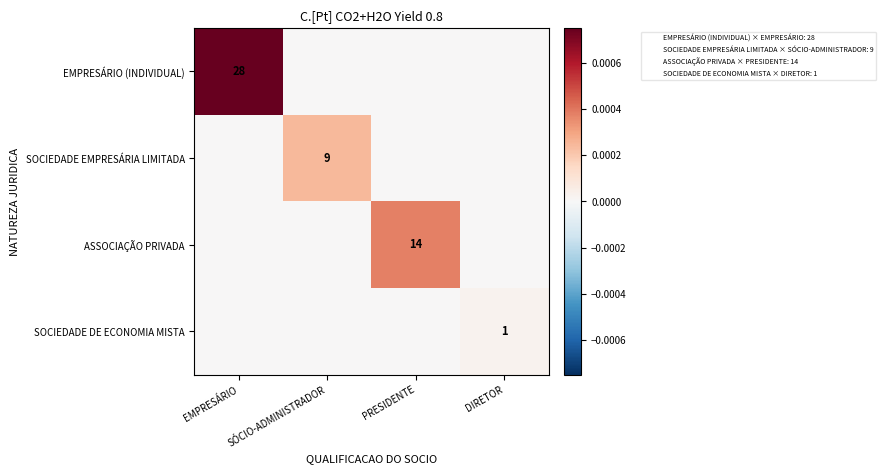

At how many categories does at least one series exceed 0?

4